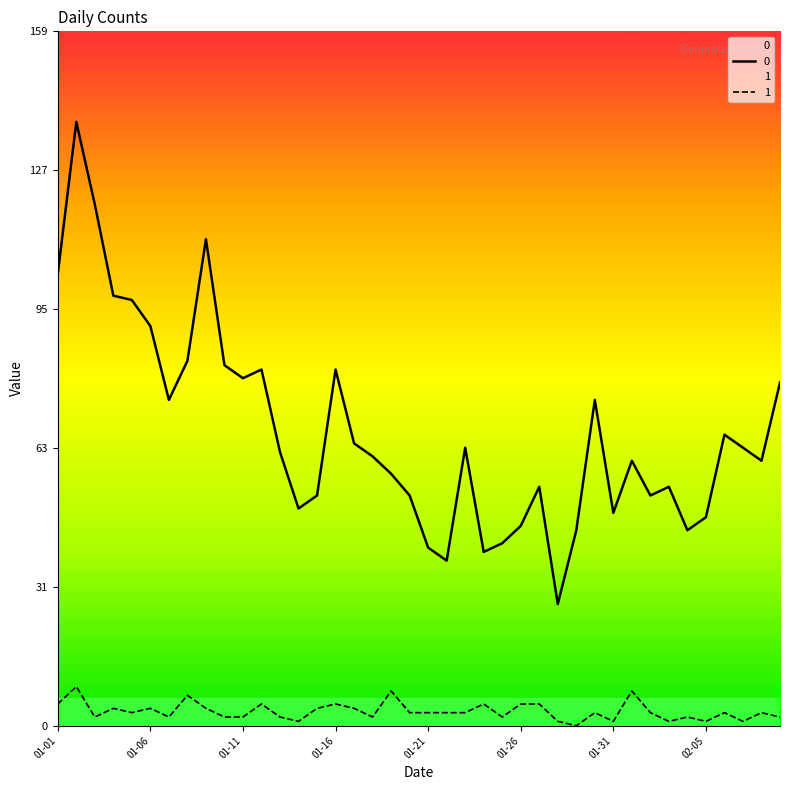

At how many categories does at least one series exceed 31?

39